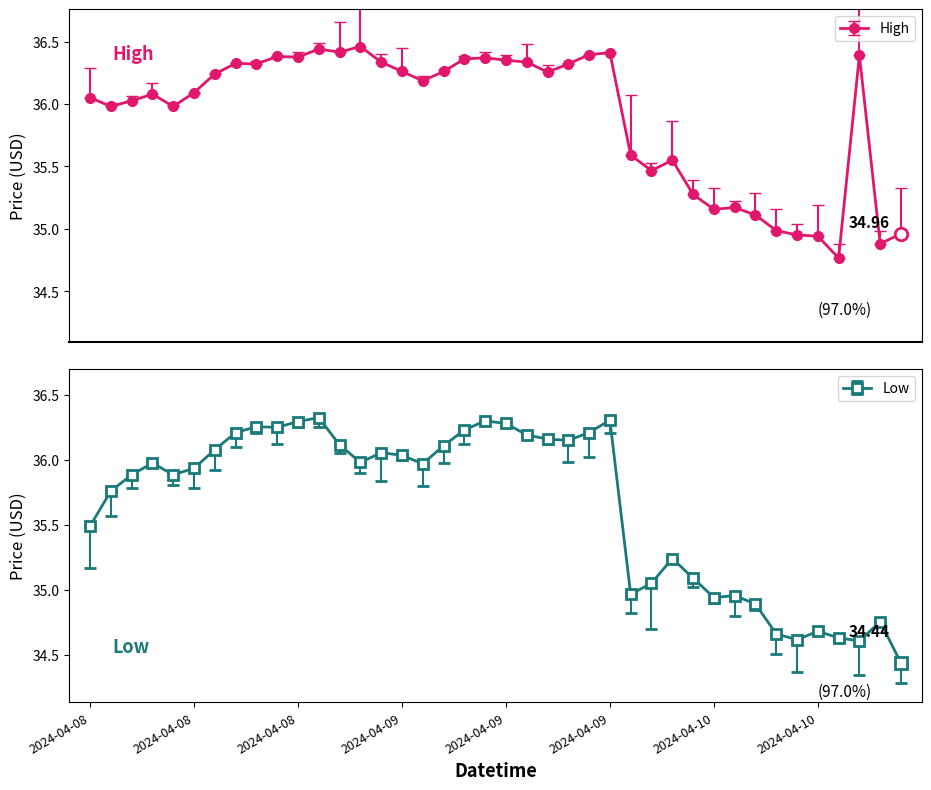

True or false: Close and Low cross at least once.

False